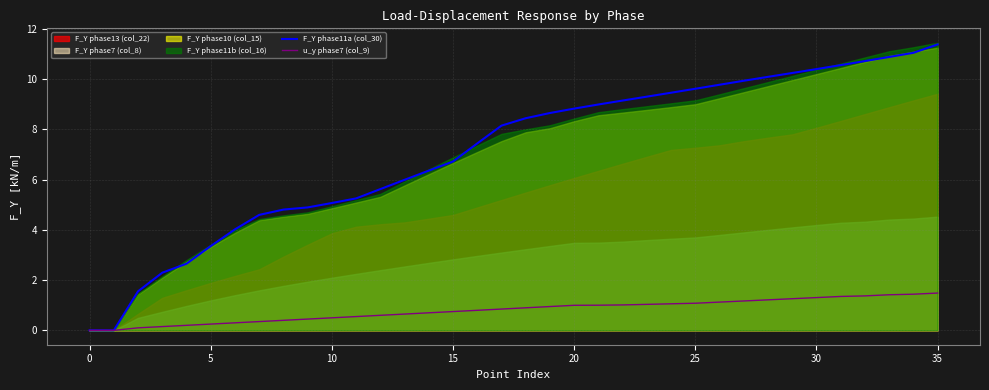

Which series changed the most between 22 and 32?

F_Y phase11a (col_30)